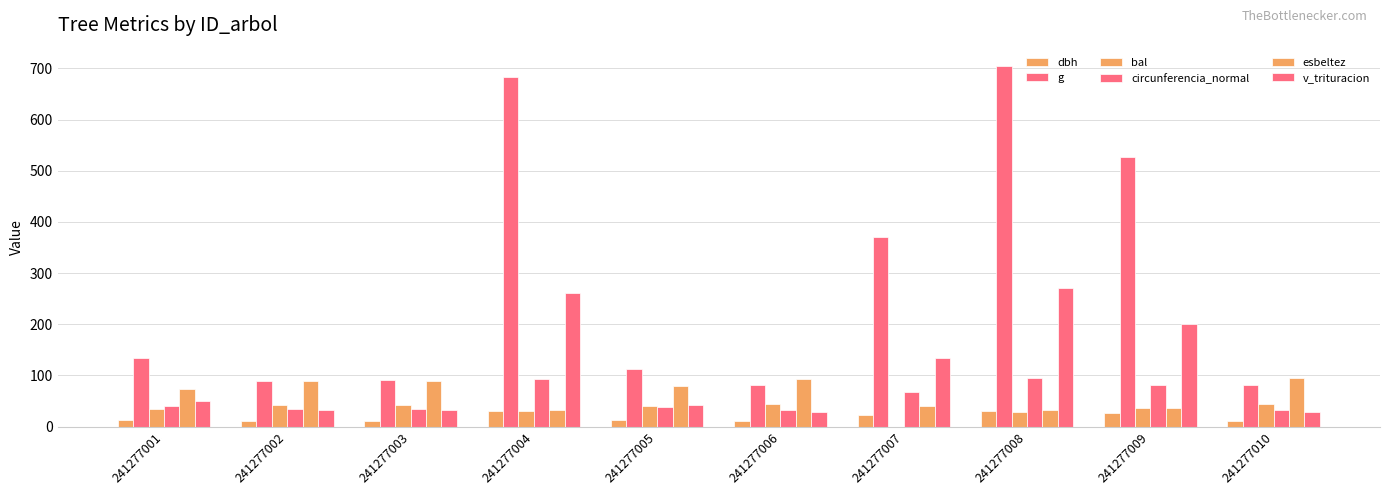

How many data points in g are above 133?

5